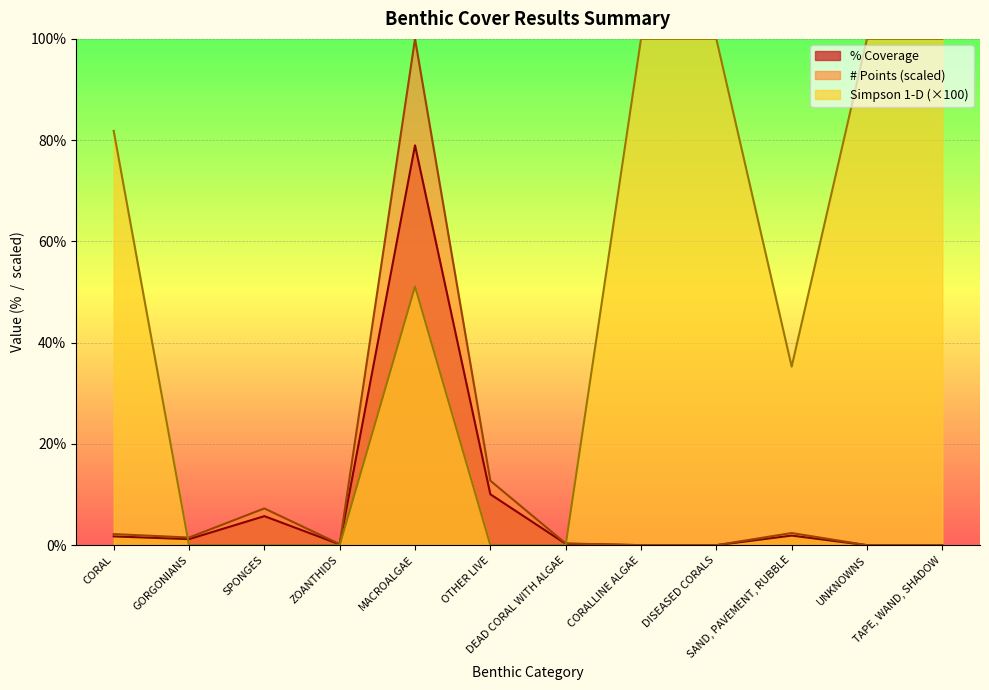

What are all the series names shown in the legend?

% Coverage, # Points (scaled), Simpson 1-D (×100)